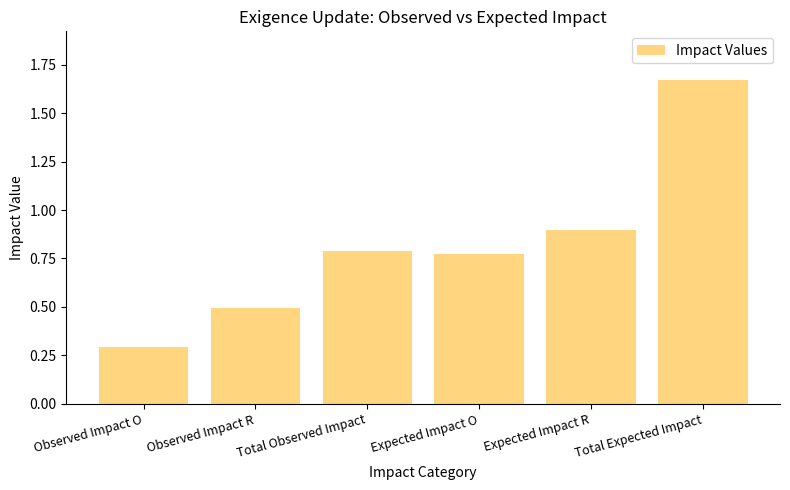

Read the value at Observed Impact R.

0.5